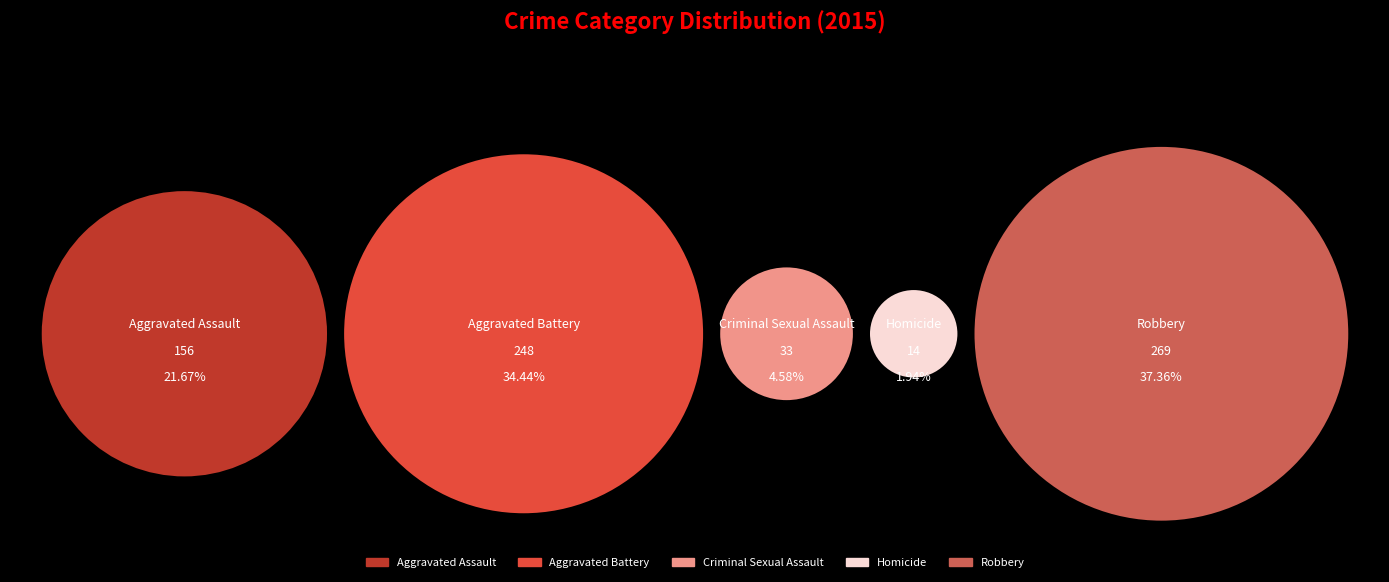

Approximately how many times larger is the value at Aggravated Assault compared to Criminal Sexual Assault?

4.7